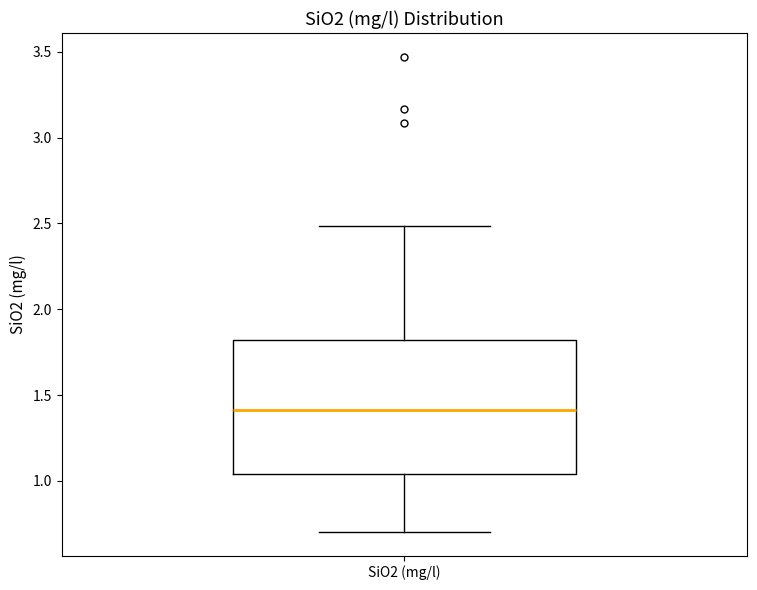

Transcribe this box plot: give where the median line is, the range the box spans, and where the two whiskers end, as read against the y-axis. The values are not printed on the chart, so give them approximately, as read against the axis.

median 1.40, box 1.05 to 1.80, whiskers 0.70 to 2.50